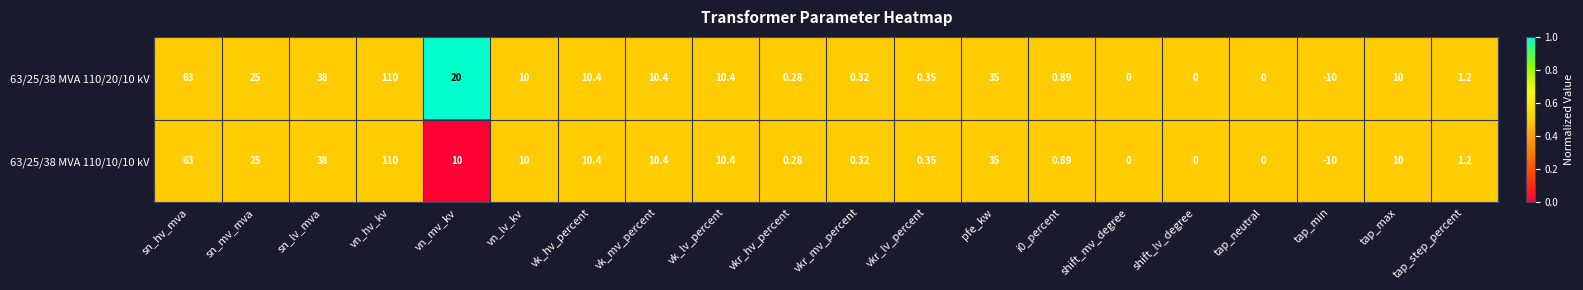

Where is 63/25/38 MVA 110/10/10 kV nearest to the value 50?

sn_lv_mva